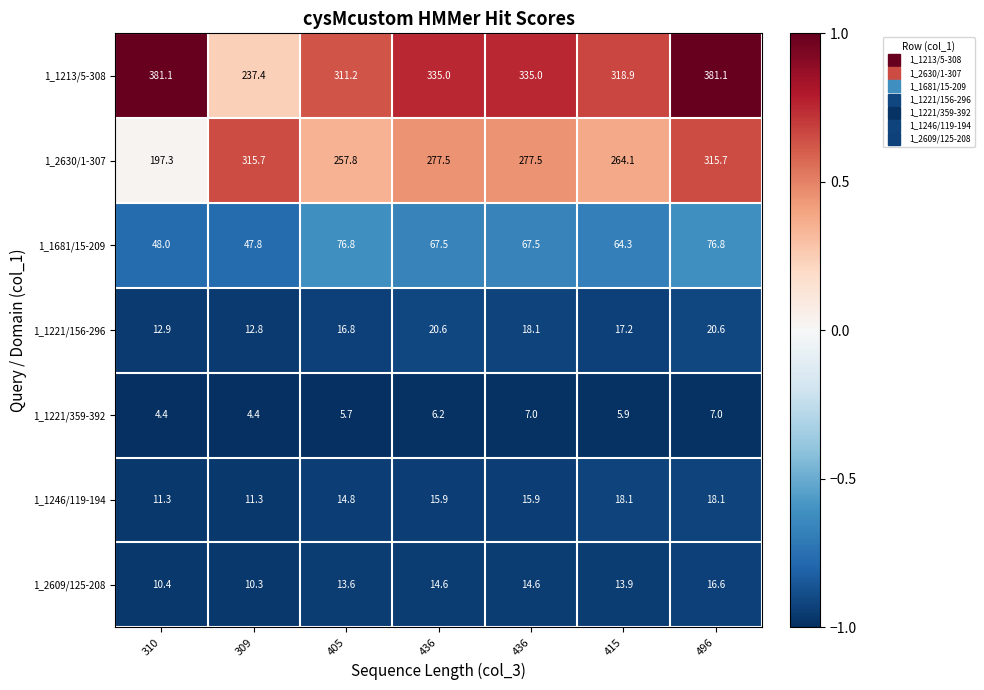

How many values in the 1_1246/119-194 series exceed 15?

4